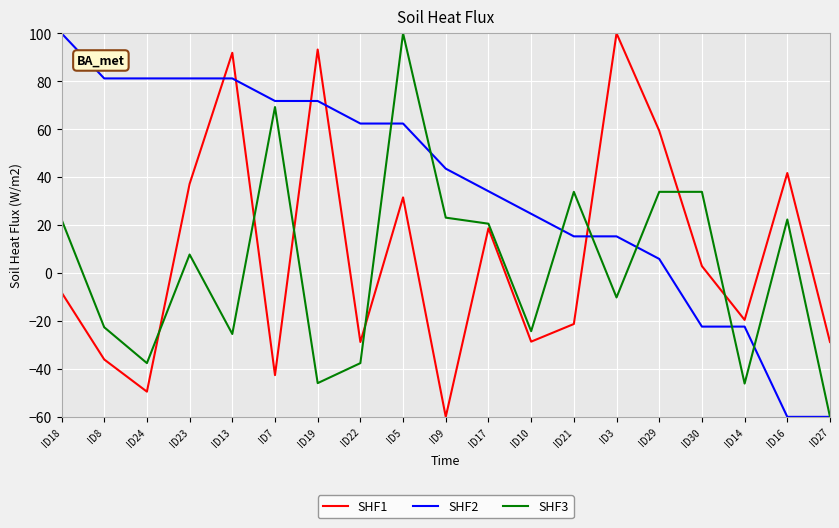

What is the sum of the SHF3 values at ID7 and ID27?

9.2